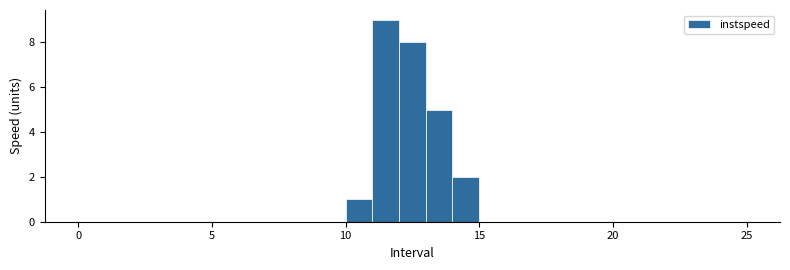

Read against the x-axis, roughly where is the centre of the tallest bar?

11.5